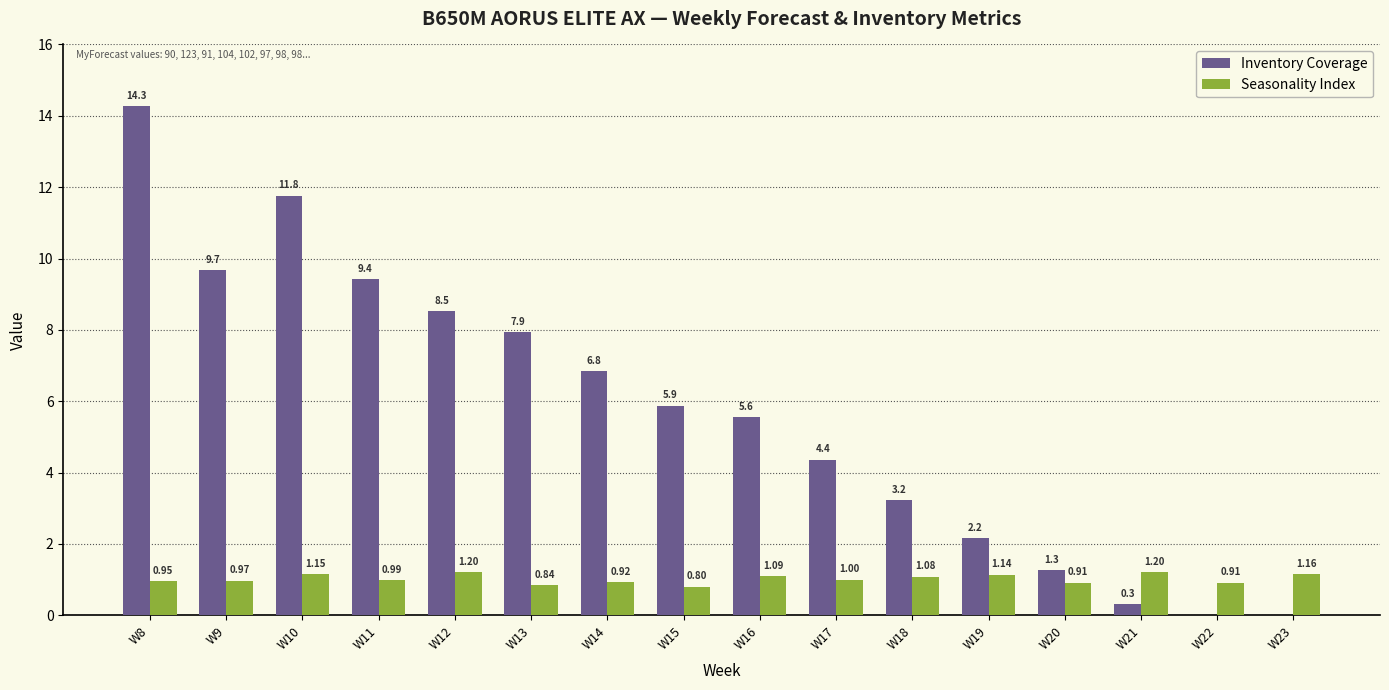

Is the value of Inventory Coverage at W14 greater than the value of Seasonality Index at W11?

Yes